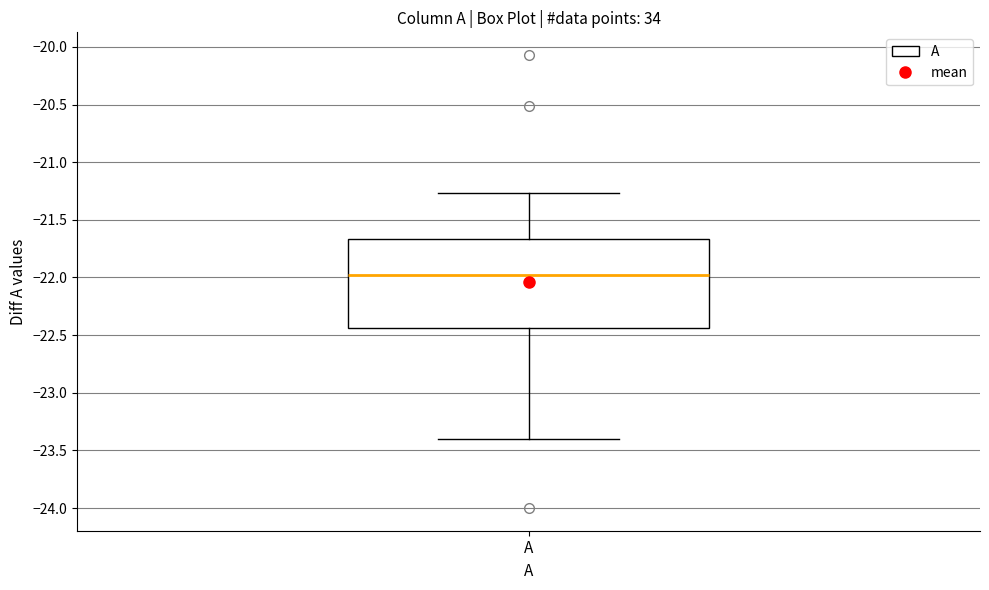

Transcribe this box plot: give where the median line is, the range the box spans, and where the two whiskers end, as read against the y-axis. The values are not printed on the chart, so give them approximately, as read against the axis.

median -21.95, box -22.45 to -21.65, whiskers -23.40 to -21.25